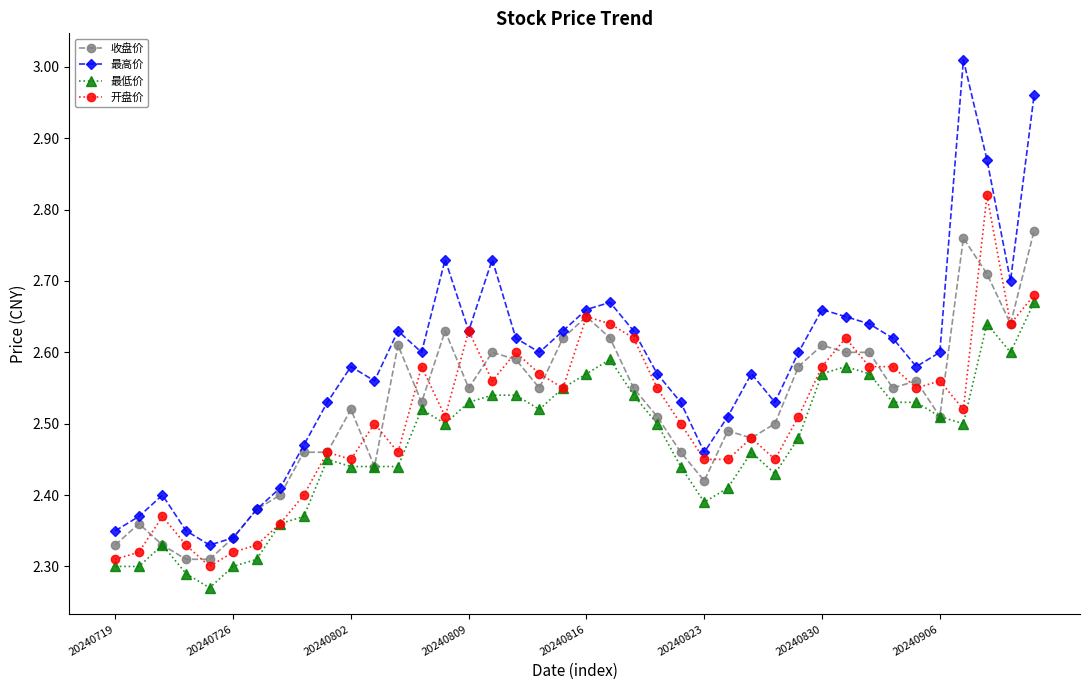

Which series has the largest range (max minus min)?

最高价